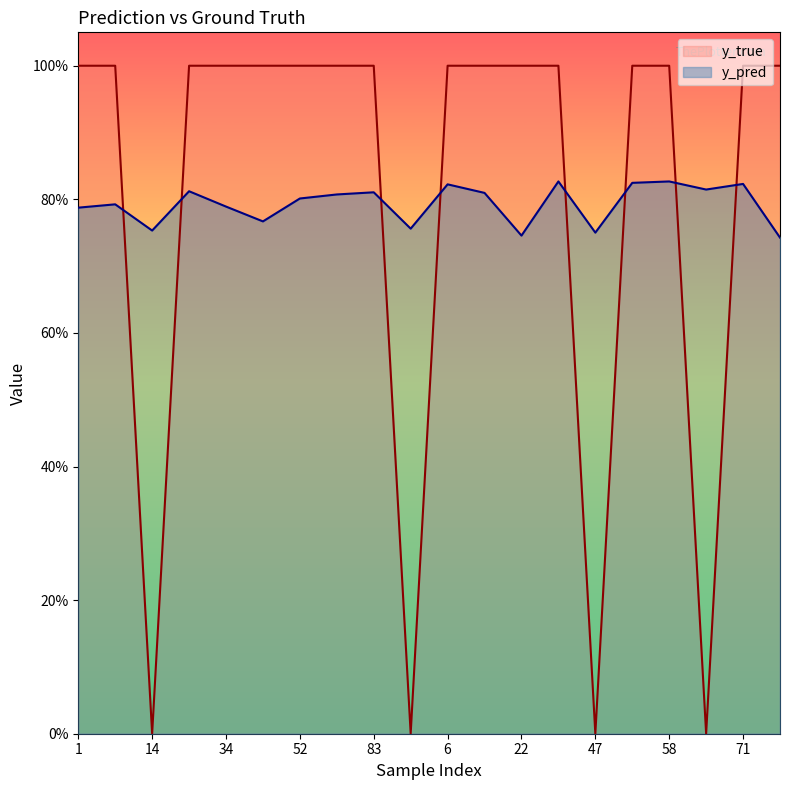

At which category is the sum across all series the highest?

41